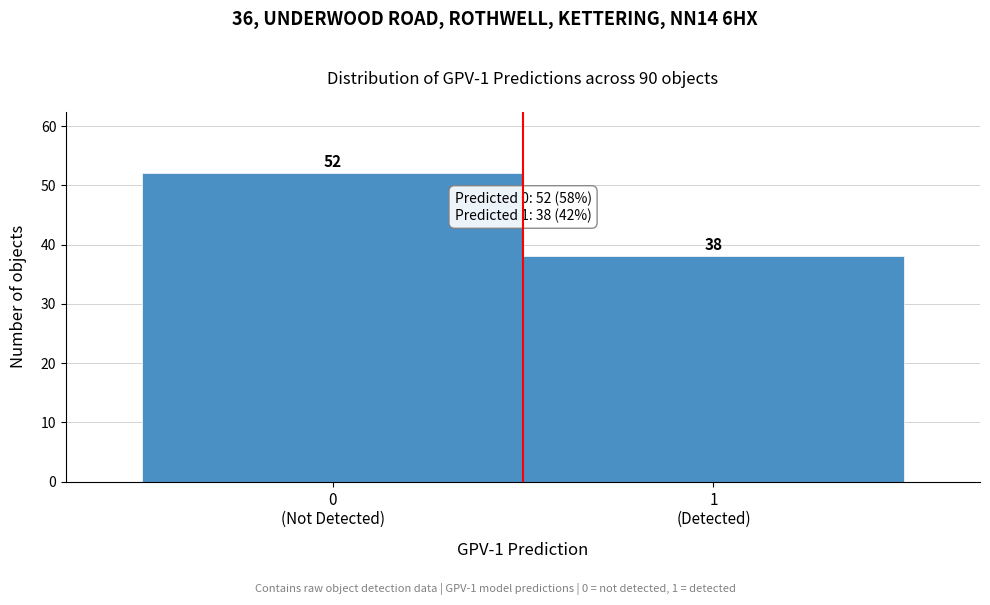

Reading right to left, transcribe all the data shown in this chart.

38	52